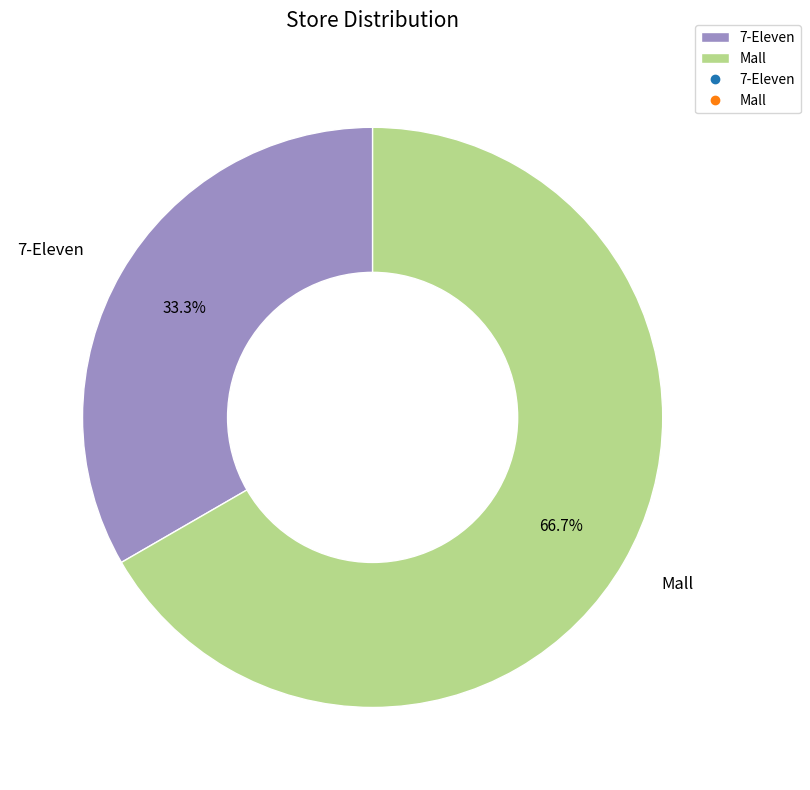

What is the ratio of the value at 7-Eleven to the value at Mall?

0.5